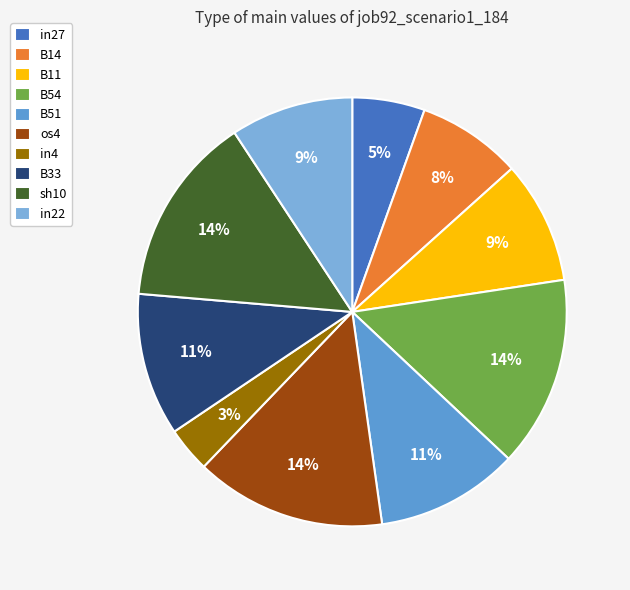

Which category has the smallest portion of the pie?

in4